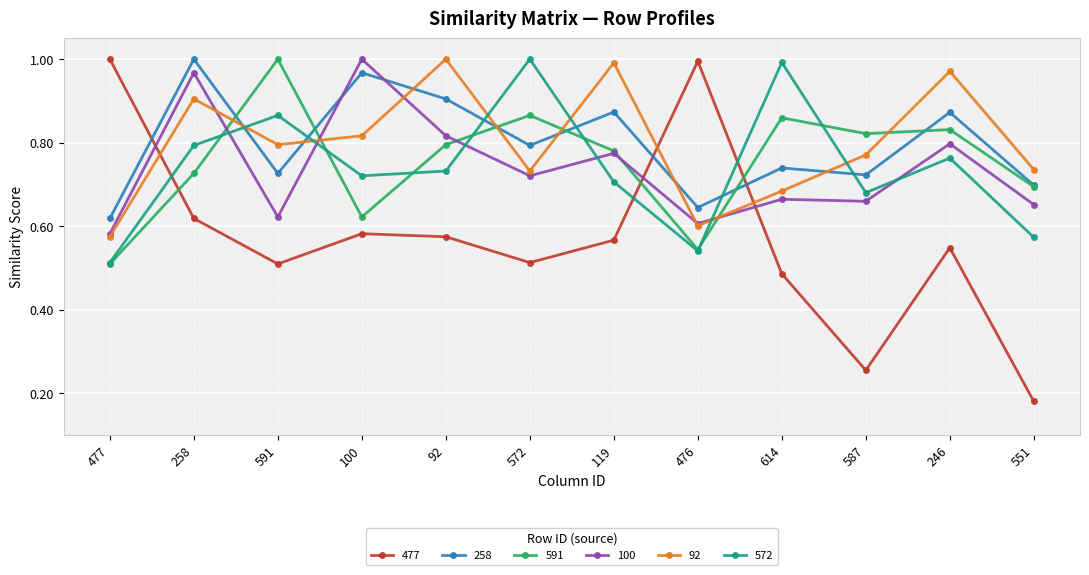

Where is 258 nearest to the value 0?

477